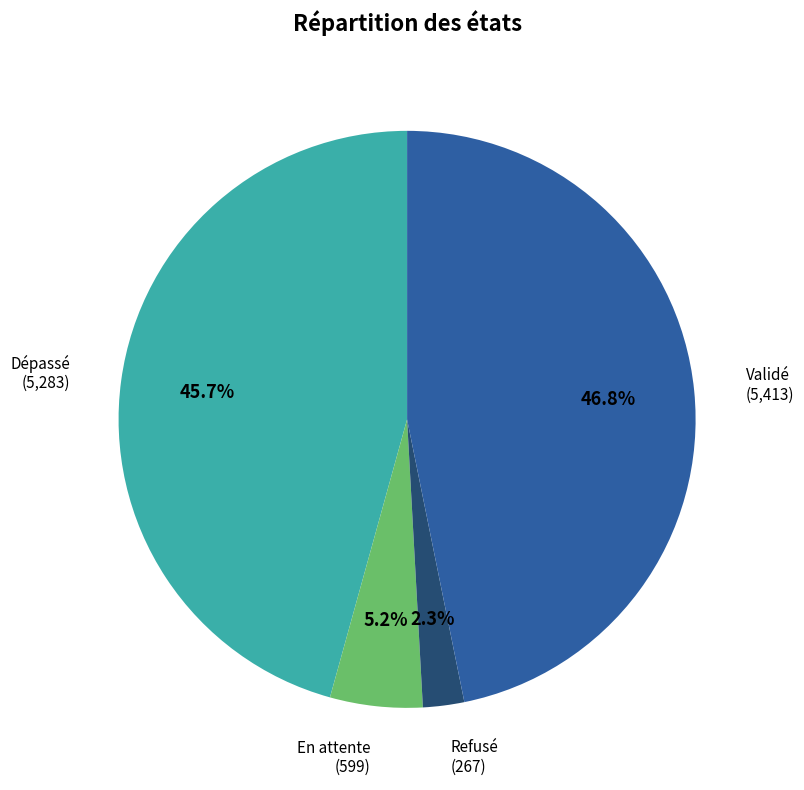

Is there any slice that represents more than half of the pie?

No